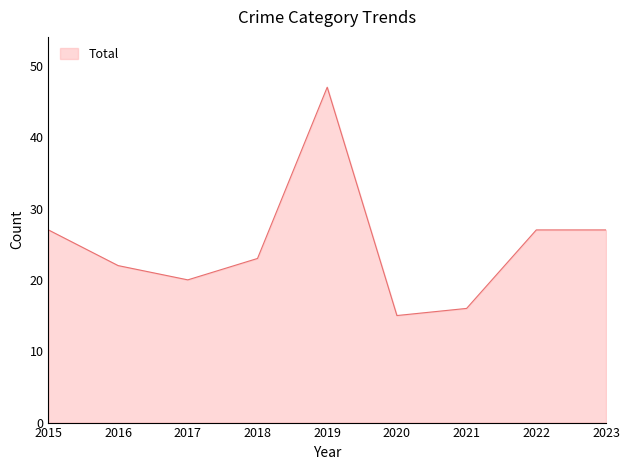

Read the value at 2015, to the nearest 5.

25